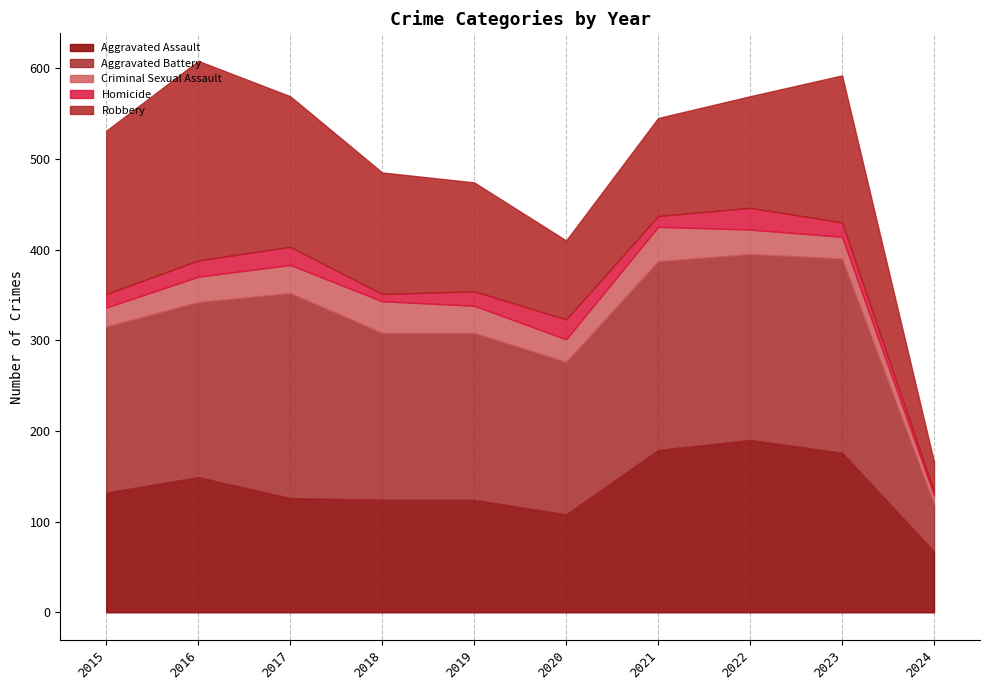

Where is the first local minimum for Aggravated Battery?

2020